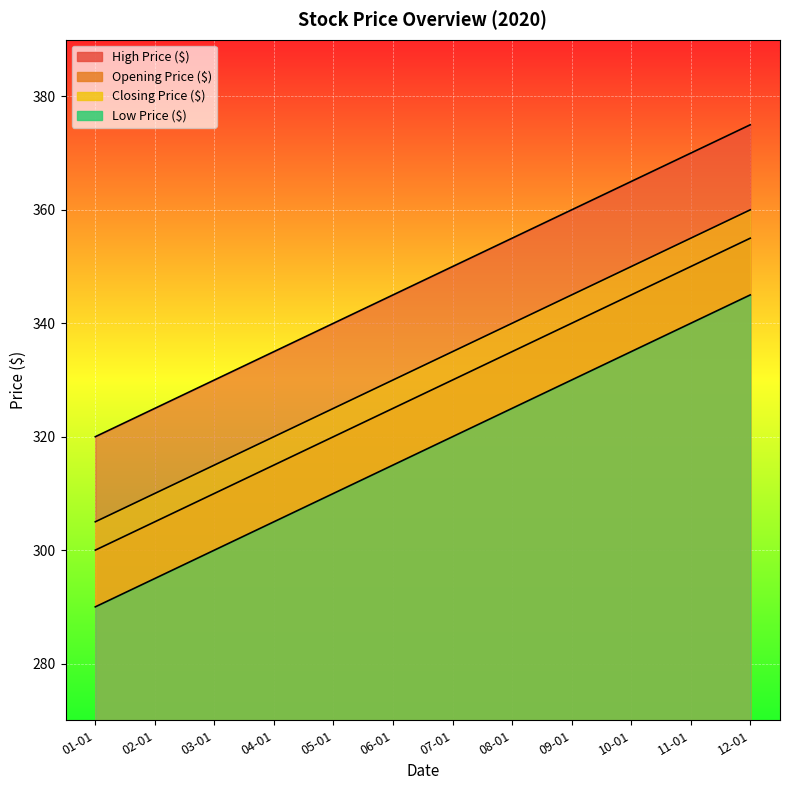

At how many categories does at least one series exceed 333?

9